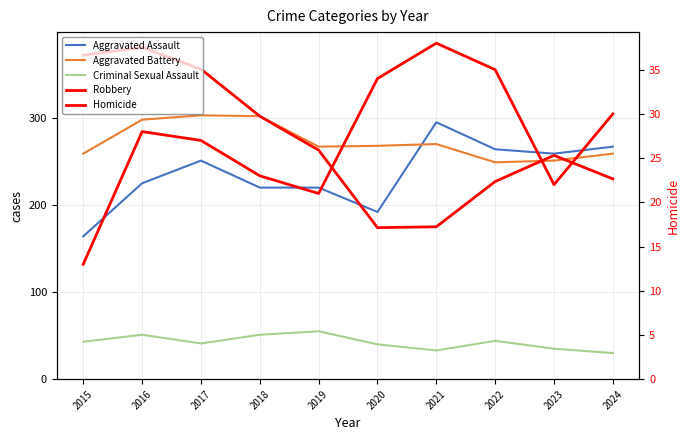

Reading left to right, list all the values displayed in this chart.

Aggravated Assault: 164	225	251	220	220	192	295	264	259	267
Aggravated Battery: 259	298	303	302	267	268	270	249	251	259
Criminal Sexual Assault: 43	51	41	51	55	40	33	44	35	30
Robbery: 372	381	356	302	263	174	175	227	257	230
Homicide: 13	28	27	23	21	34	38	35	22	30